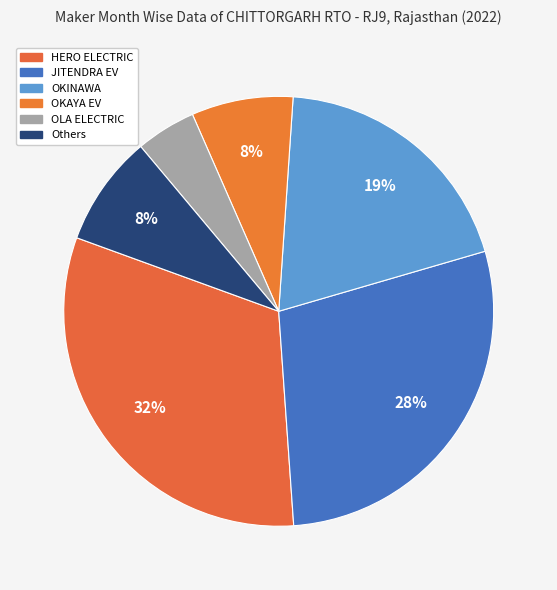

Count the number of slices in the pie.

6